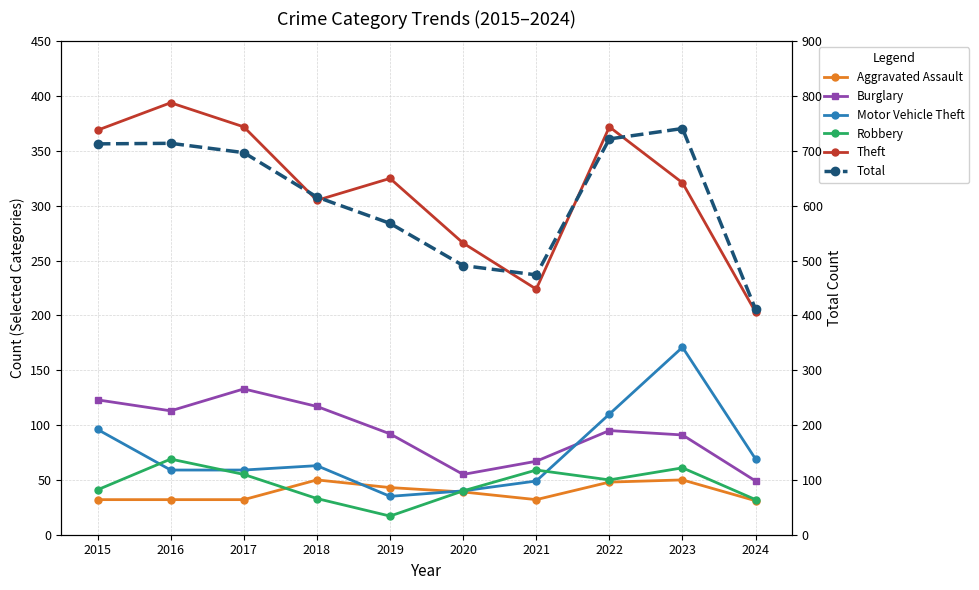

Is this an area chart (filled region under the line)?

No